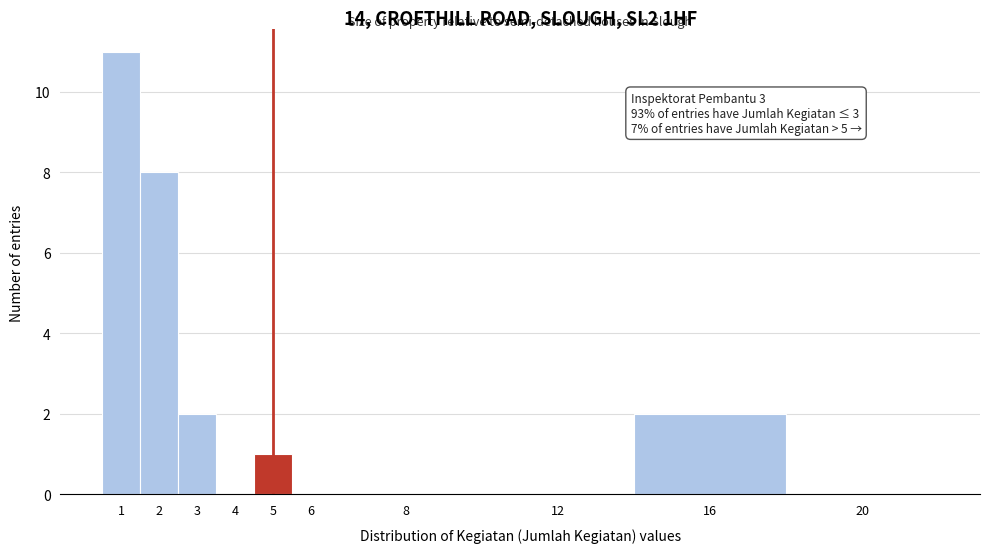

Reading left to right, extract all data points from this chart.

1=11	2=8	3=2	4=0	5=1	6=0	8=0	12=0	16=2	20=0